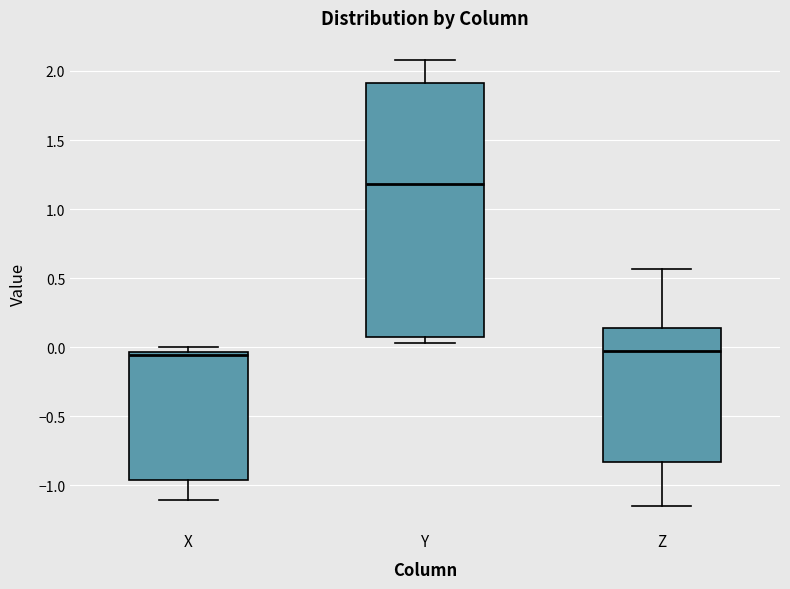

Where is the upper edge of the box for Z on the y-axis? The values are not printed on the chart, so give them approximately, as read against the axis.

0.15